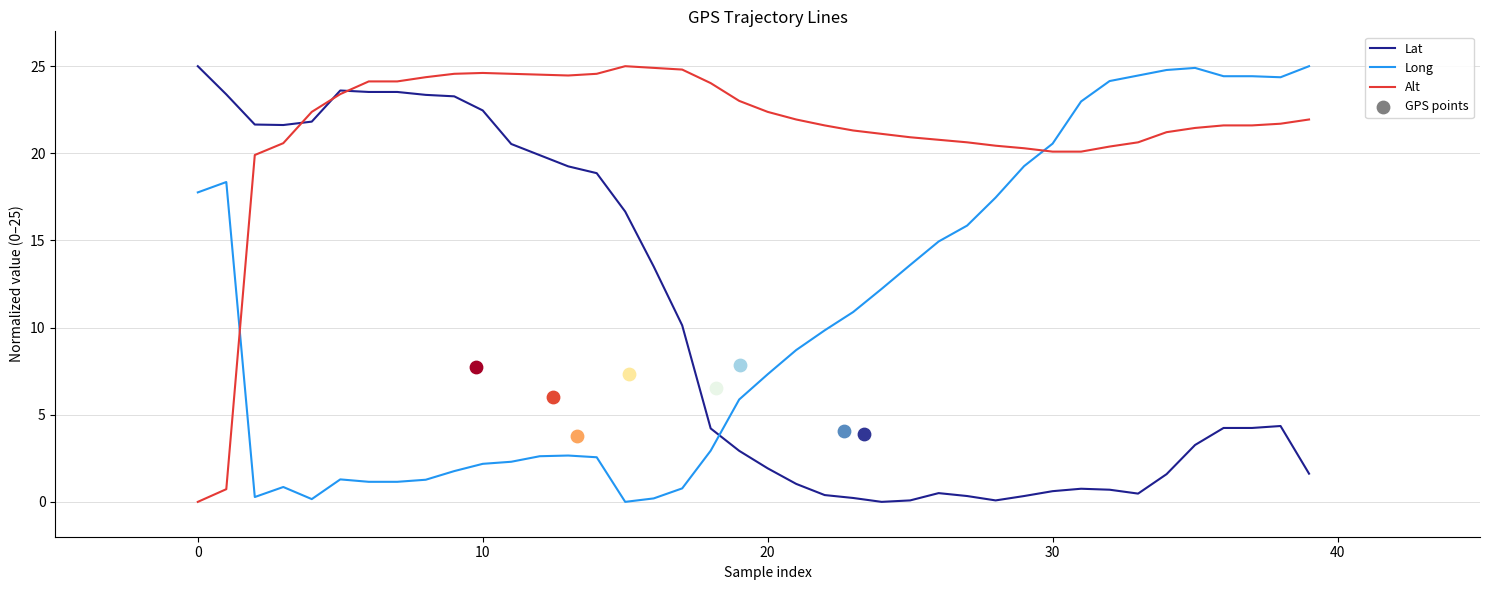

At which category is the sum across all series the highest?

38